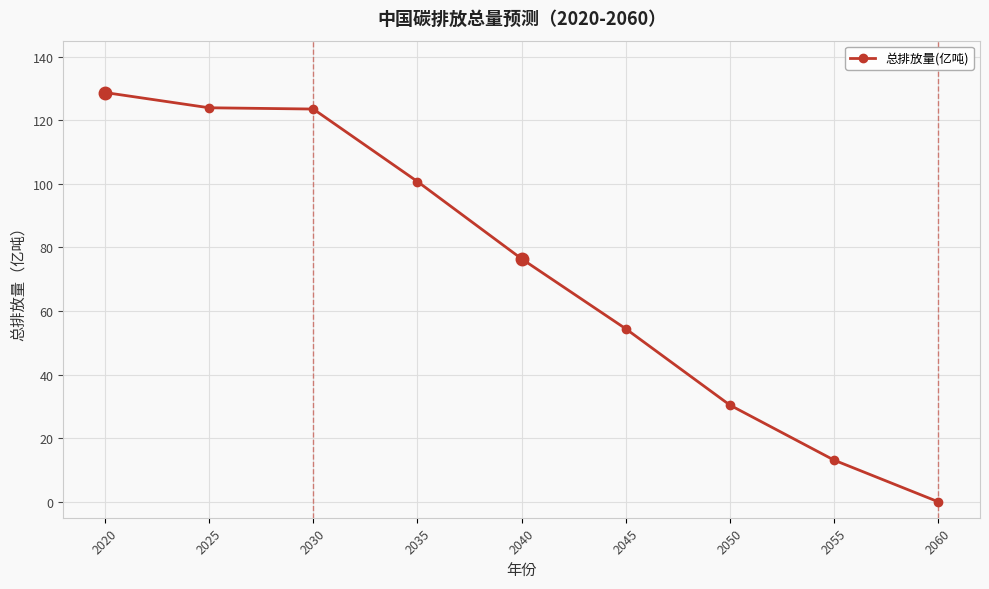

The chart shows a value of 41.8 at 2025. True or false?

False